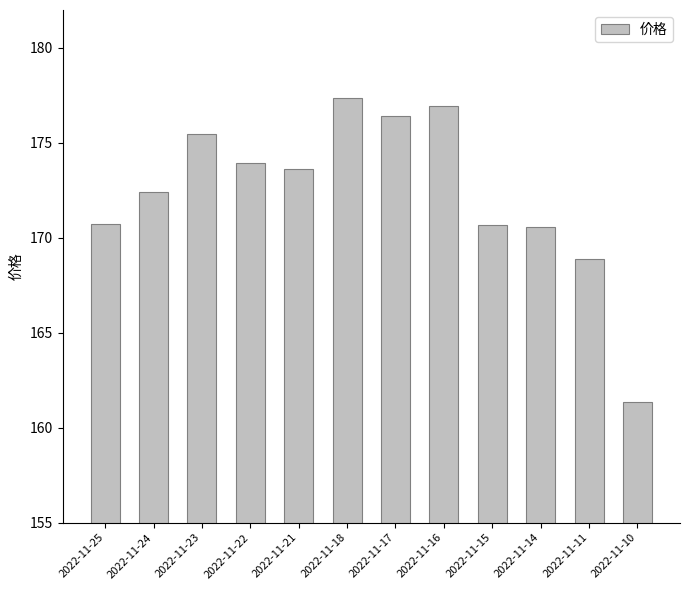

Where does the data first go above 173?

2022-11-23